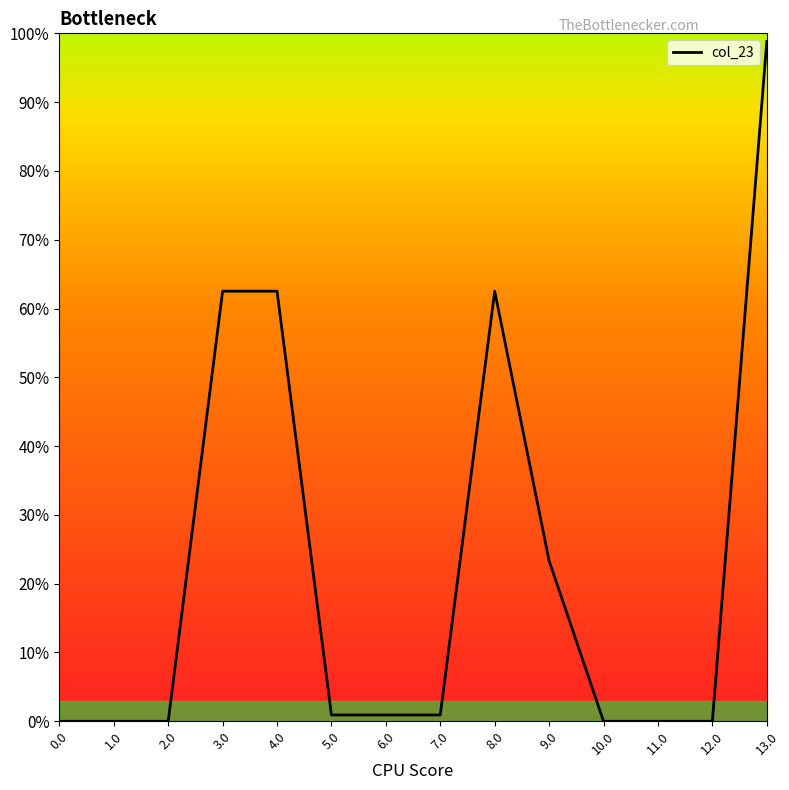

Does the chart display data point markers on the line(s)?

No